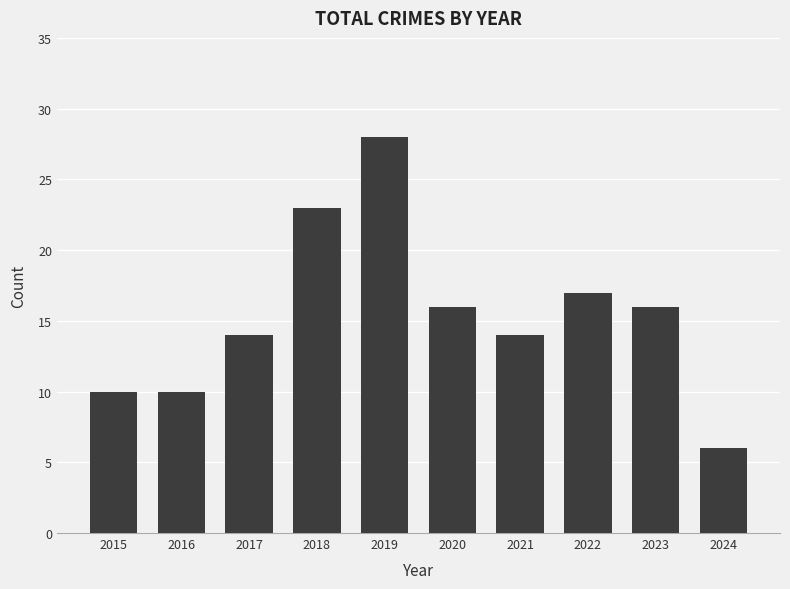

Between 2021 and 2019, which is larger?

2019